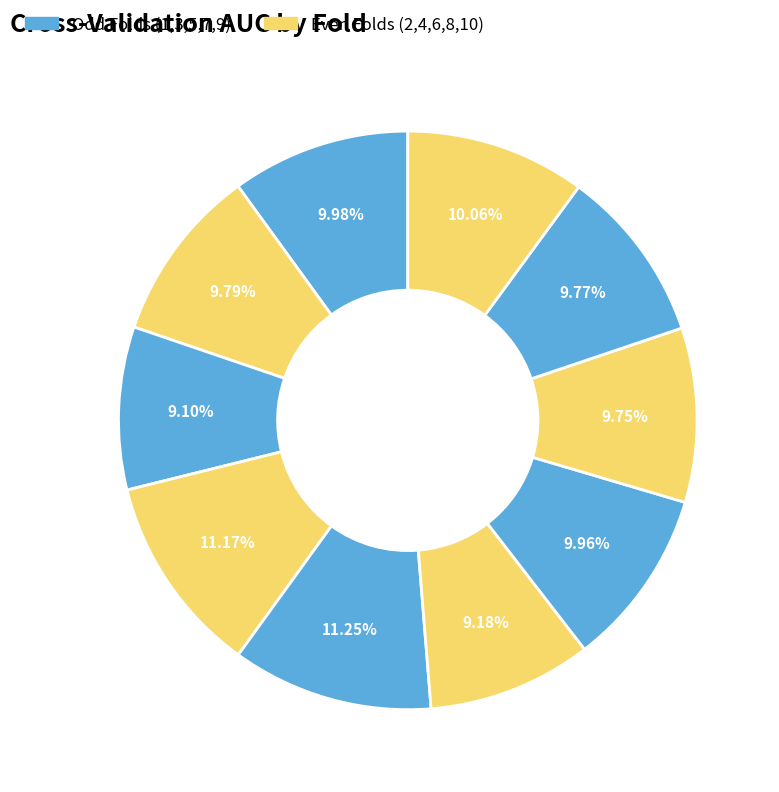

Does any single category account for the majority?

No